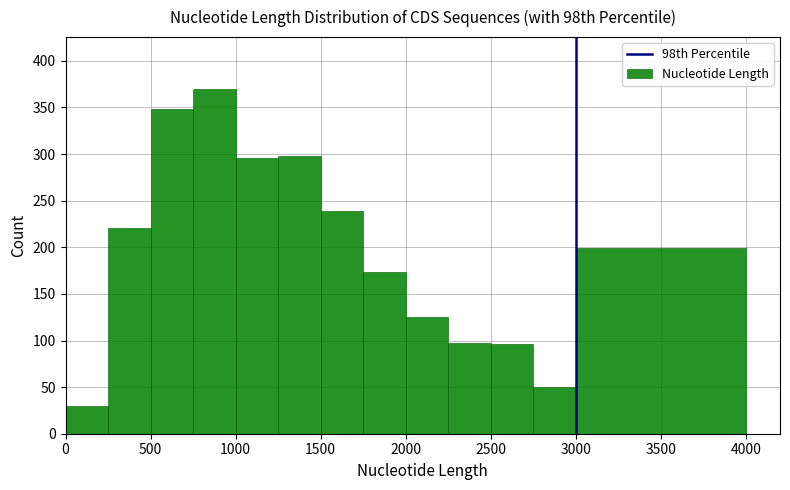

Reading left to right, list every bar in this chart as the range it spans on the x-axis followed by its height. The values are not printed on the chart, so give them approximately, as read against the axis.

0 to 250: 30
250 to 500: 220
500 to 750: 350
750 to 1000: 370
1000 to 1250: 295
1250 to 1500: 300
1500 to 1750: 240
1750 to 2000: 175
2000 to 2250: 125
2250 to 2500: 95
2500 to 2750: 95
2750 to 3000: 50
3000 to 4000: 200